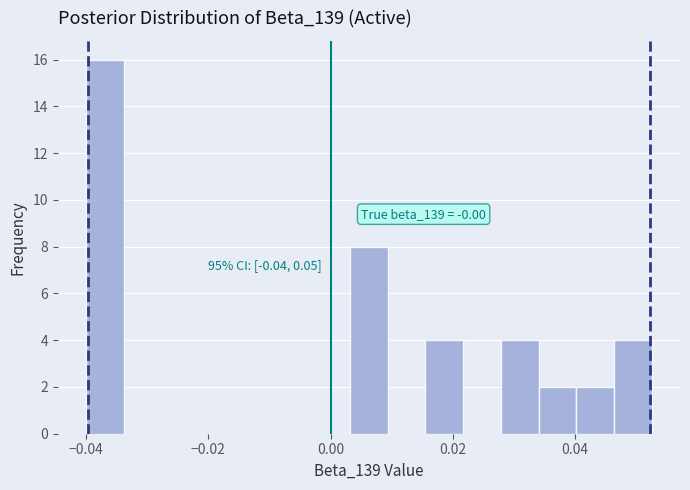

Around what value on the x-axis is the tallest bar? Give the approximate position of its centre, as read against the axis.

-0.036